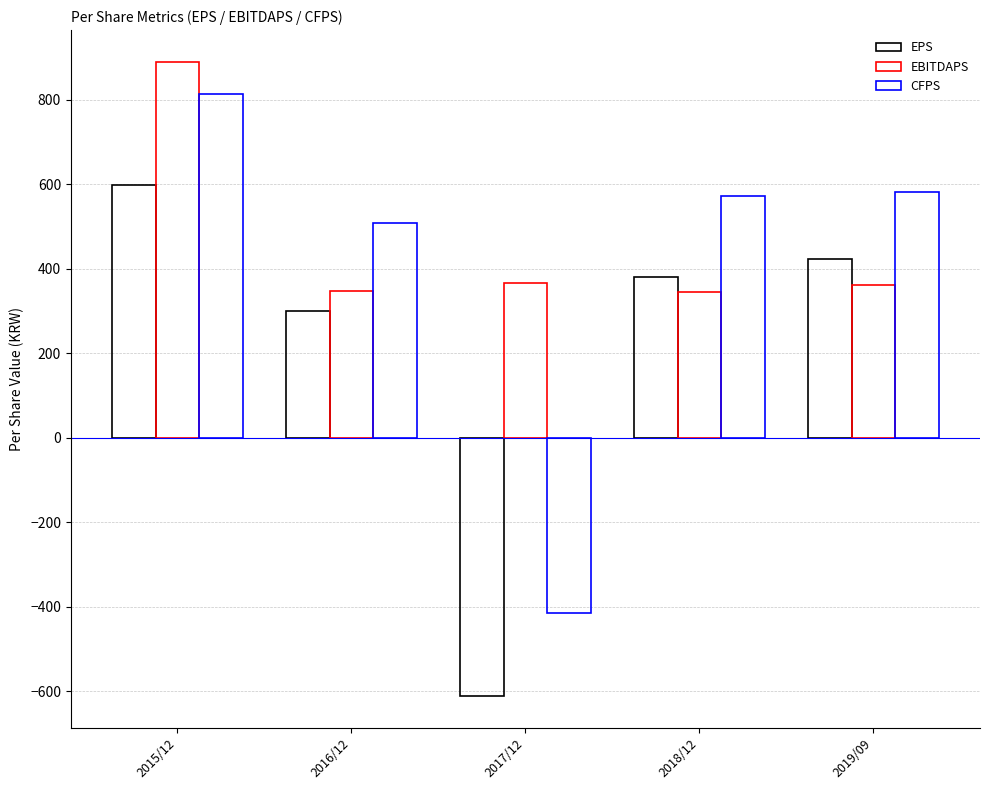

The value of CFPS at 2017/12 is -695. True or false?

False